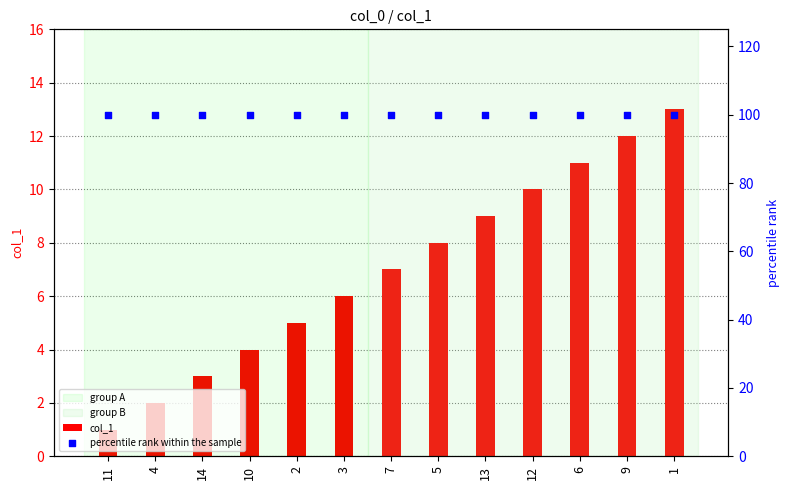

What are all the series names shown in the legend?

col_1, percentile rank within the sample